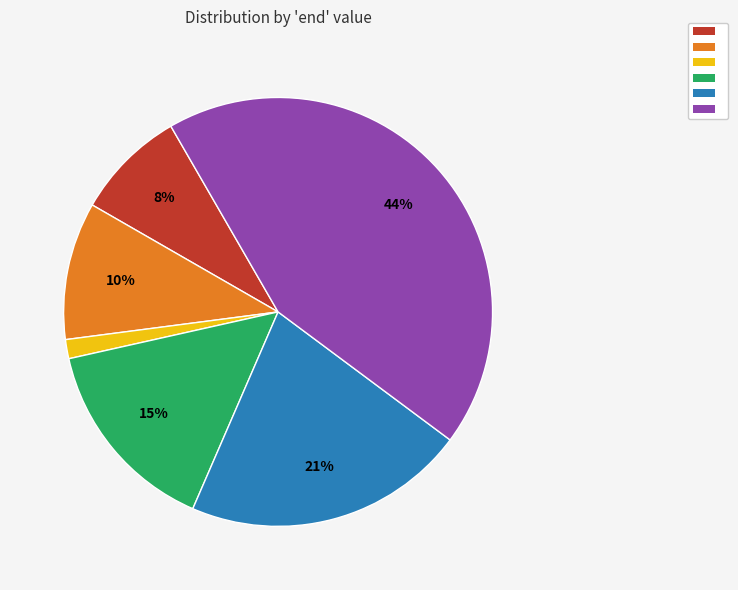

Does any single category account for the majority?

No